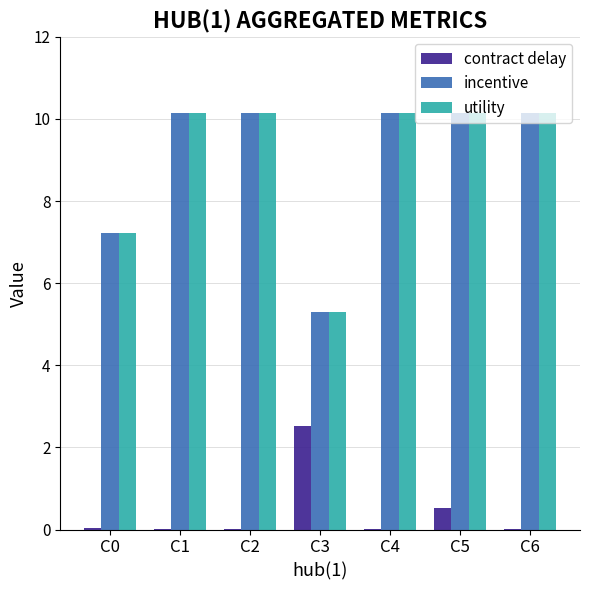

Is the value of incentive at C0 greater than the value of utility at C5?

No